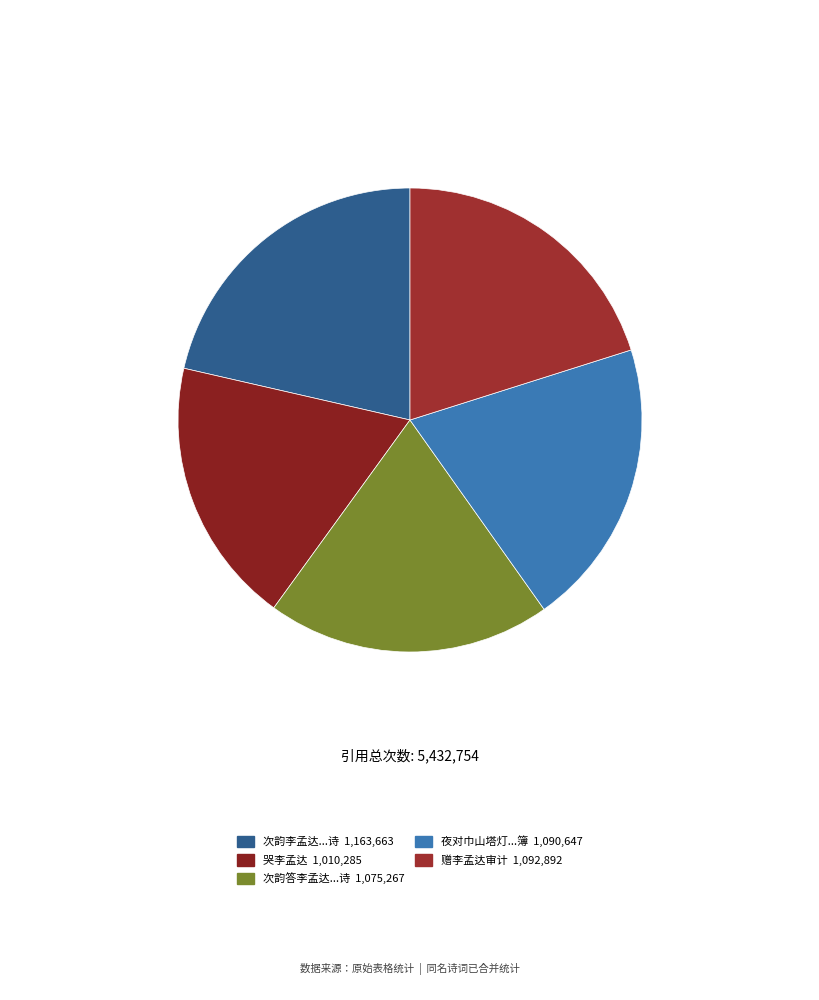

What is the smallest slice in the pie chart?

哭李孟达